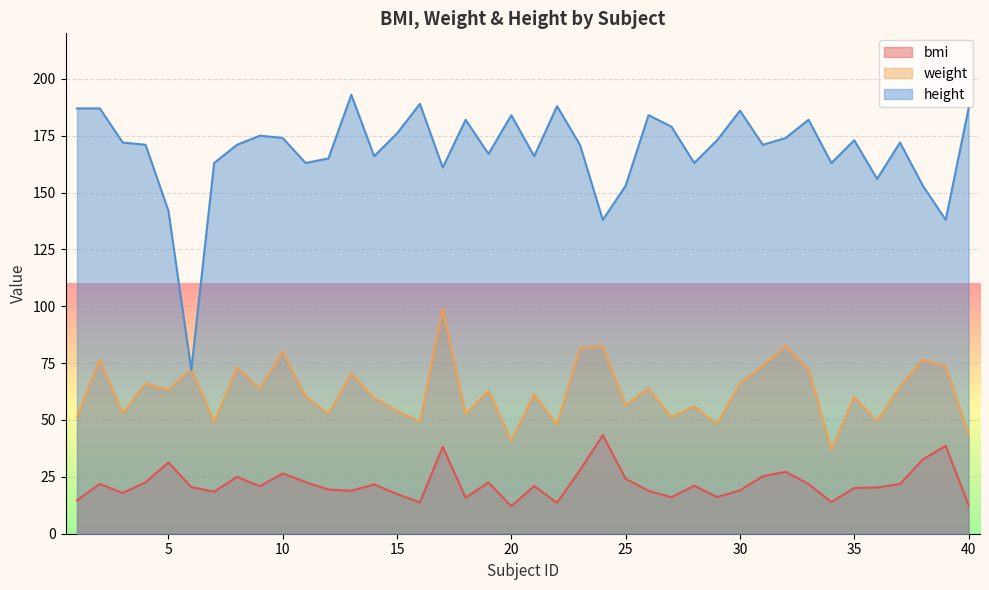

List the labels in order of weight value, smallest first.

34, 20, 40, 22, 29, 7, 16, 36, 27, 1, 18, 12, 3, 15, 28, 25, 14, 35, 11, 21, 19, 5, 9, 26, 37, 30, 4, 13, 33, 6, 8, 39, 31, 2, 38, 10, 23, 24, 32, 17